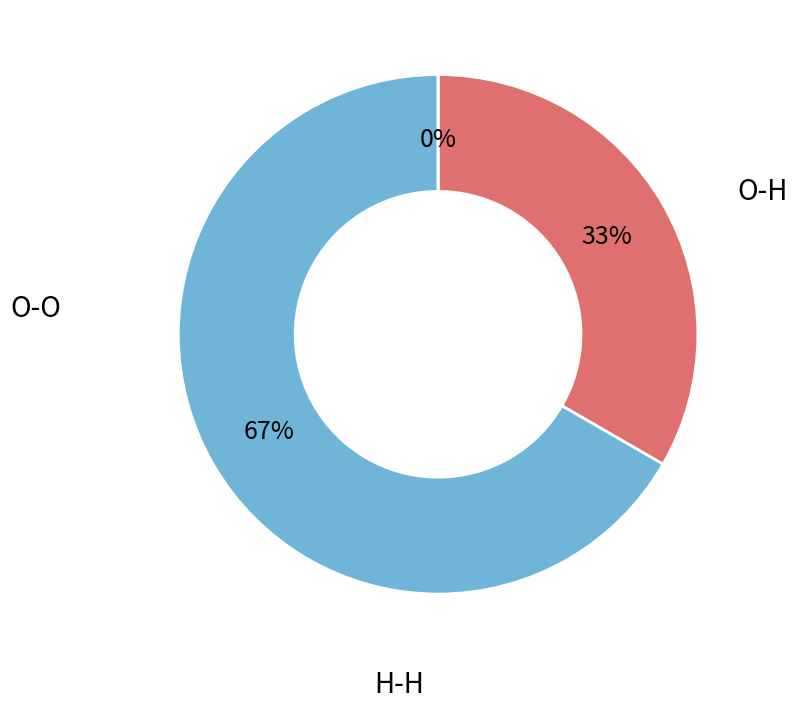

How much of the chart is everything except O-H?

66.7%